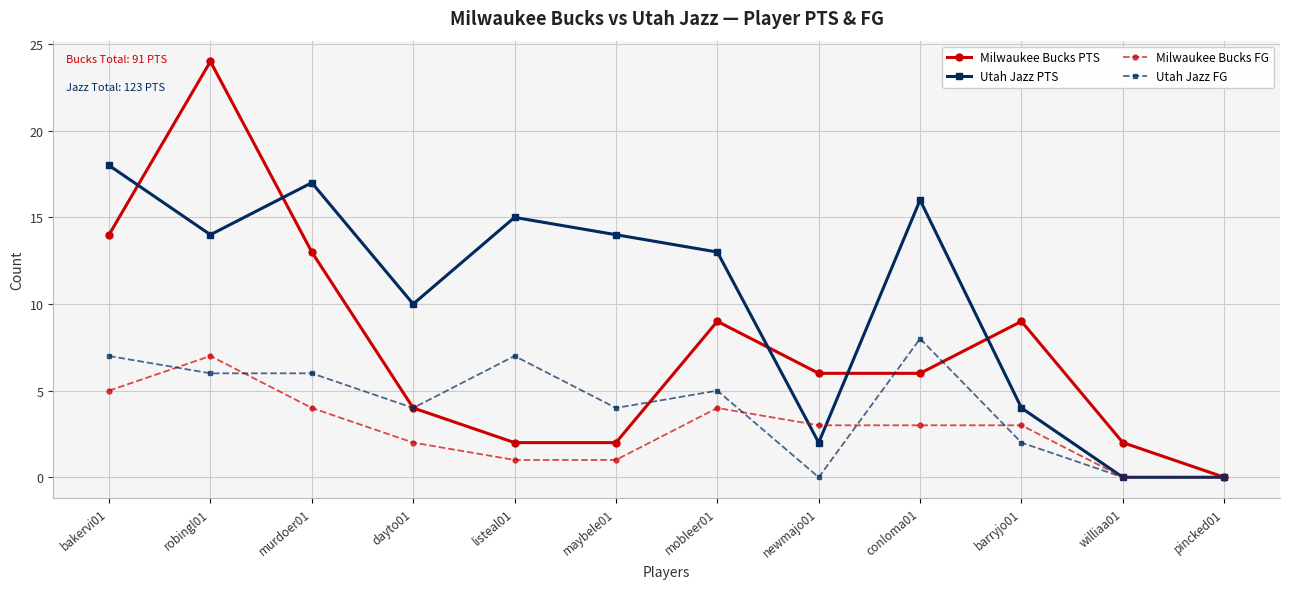

At how many categories does at least one series exceed 7?

9